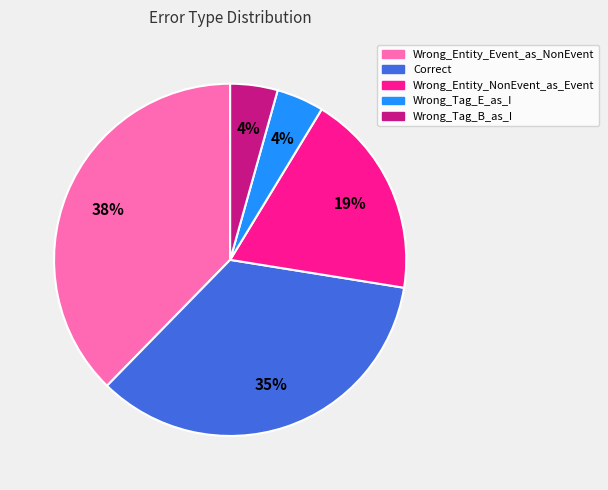

Is there a majority slice in this chart?

No